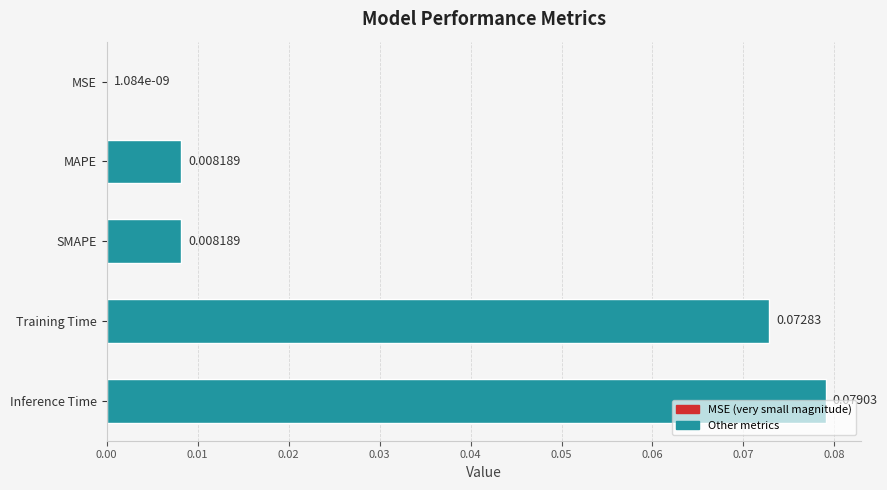

What is the change in value from MAPE to Training Time?

+0.1